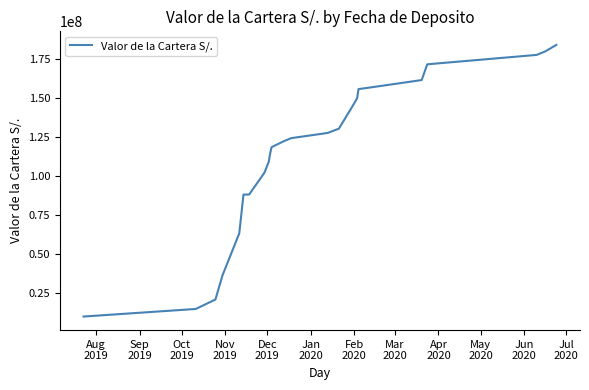

How many distinct data groups are displayed?

1